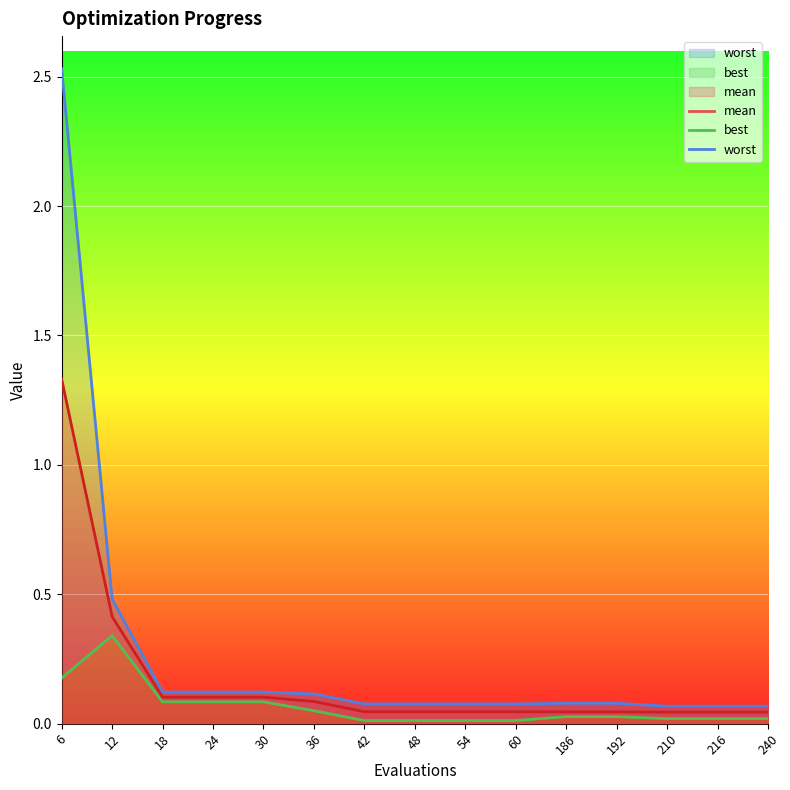

At which category is the sum across all series the highest?

6